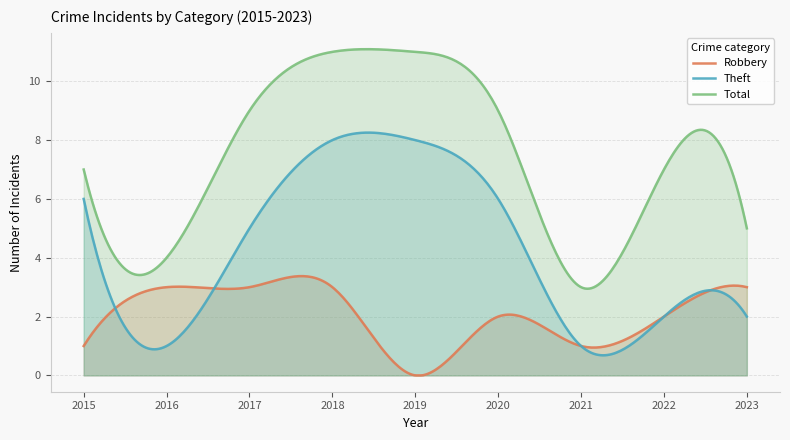

In Theft, how many points are lower than both neighbors (excluding endpoints)?

2